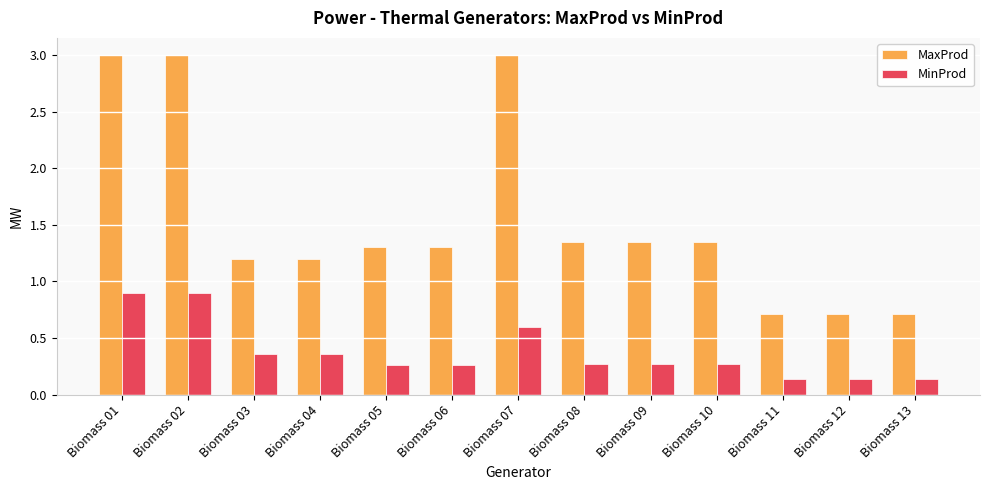

At which label does MaxProd first exceed 1?

Biomass 01